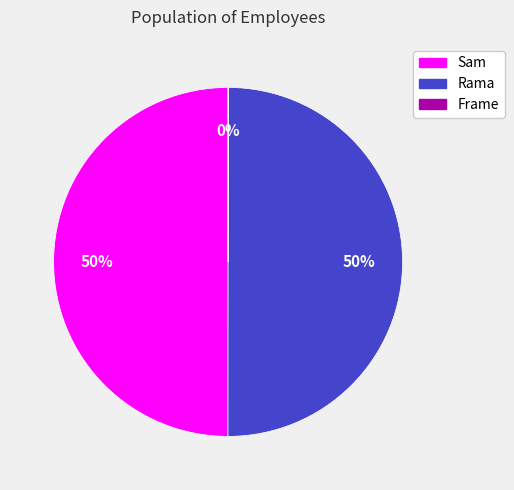

Do Sam and Rama together represent more than half of the pie?

Yes